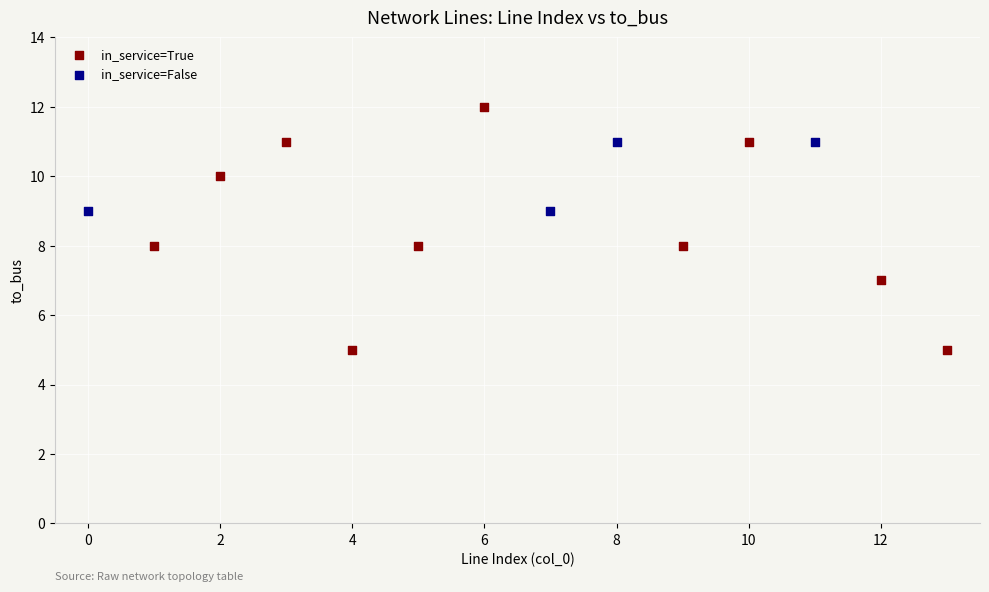

Which series contains the lowest Y value?

in_service=True